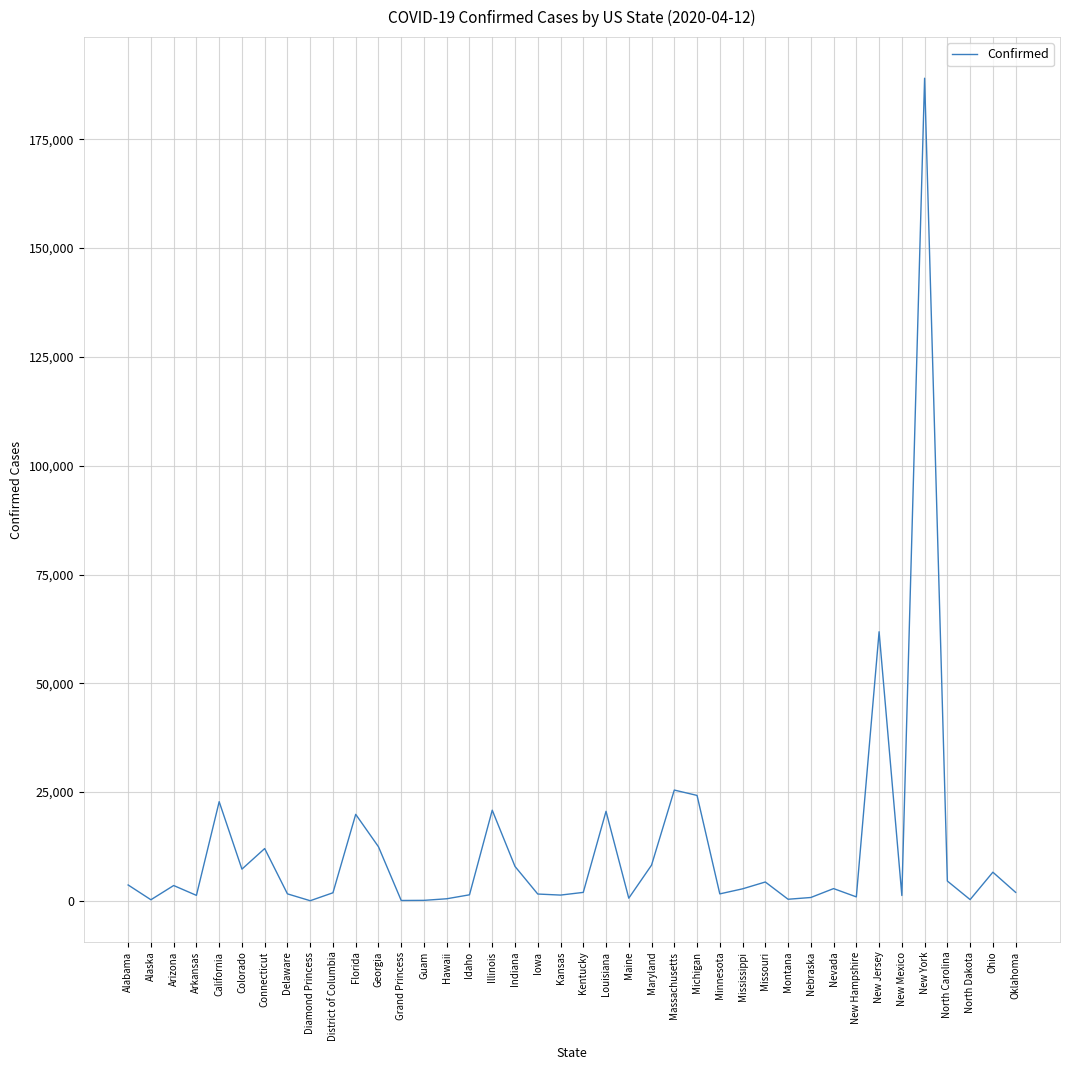

At which category does the chart reach its peak across all series?

New York